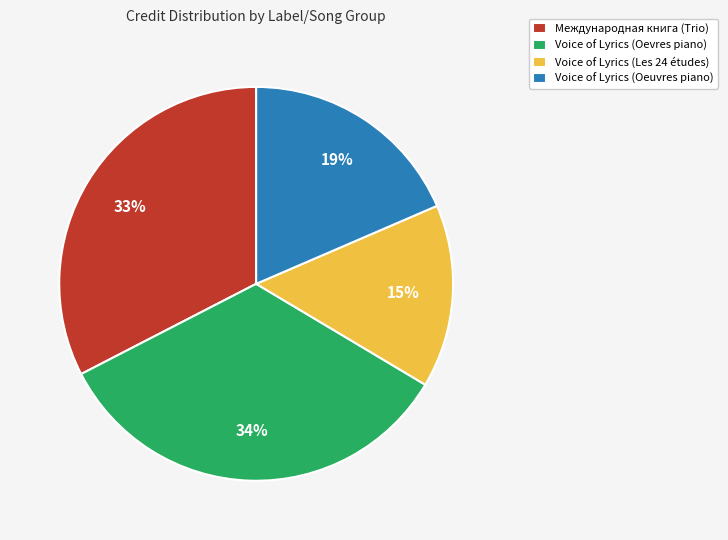

Combined, do Voice of Lyrics (Oeuvres piano) and Voice of Lyrics (Les 24 études) account for over 50%?

No